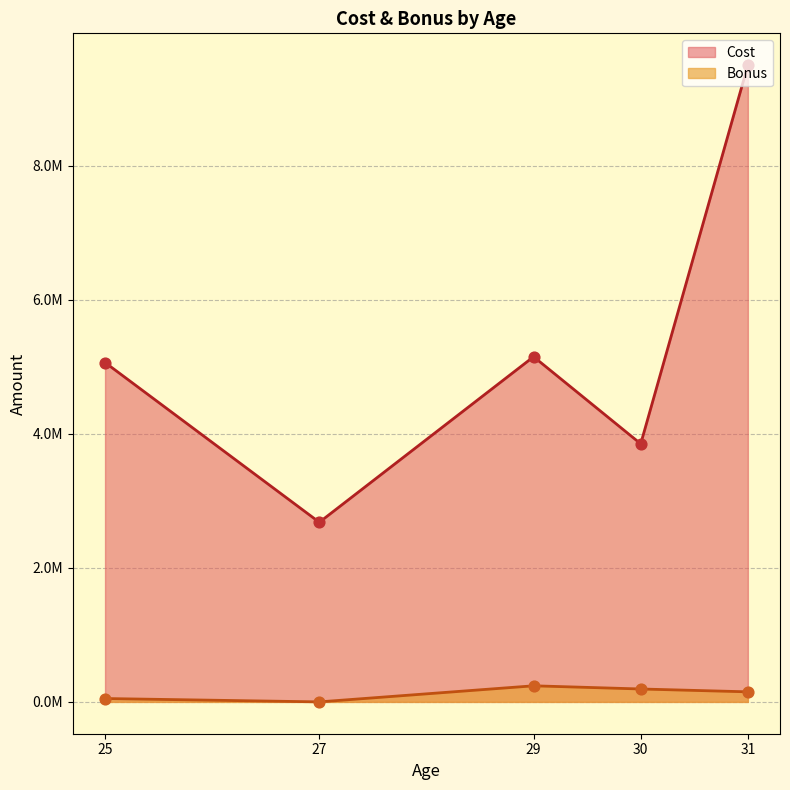

Which series contains the highest Y value?

Cost